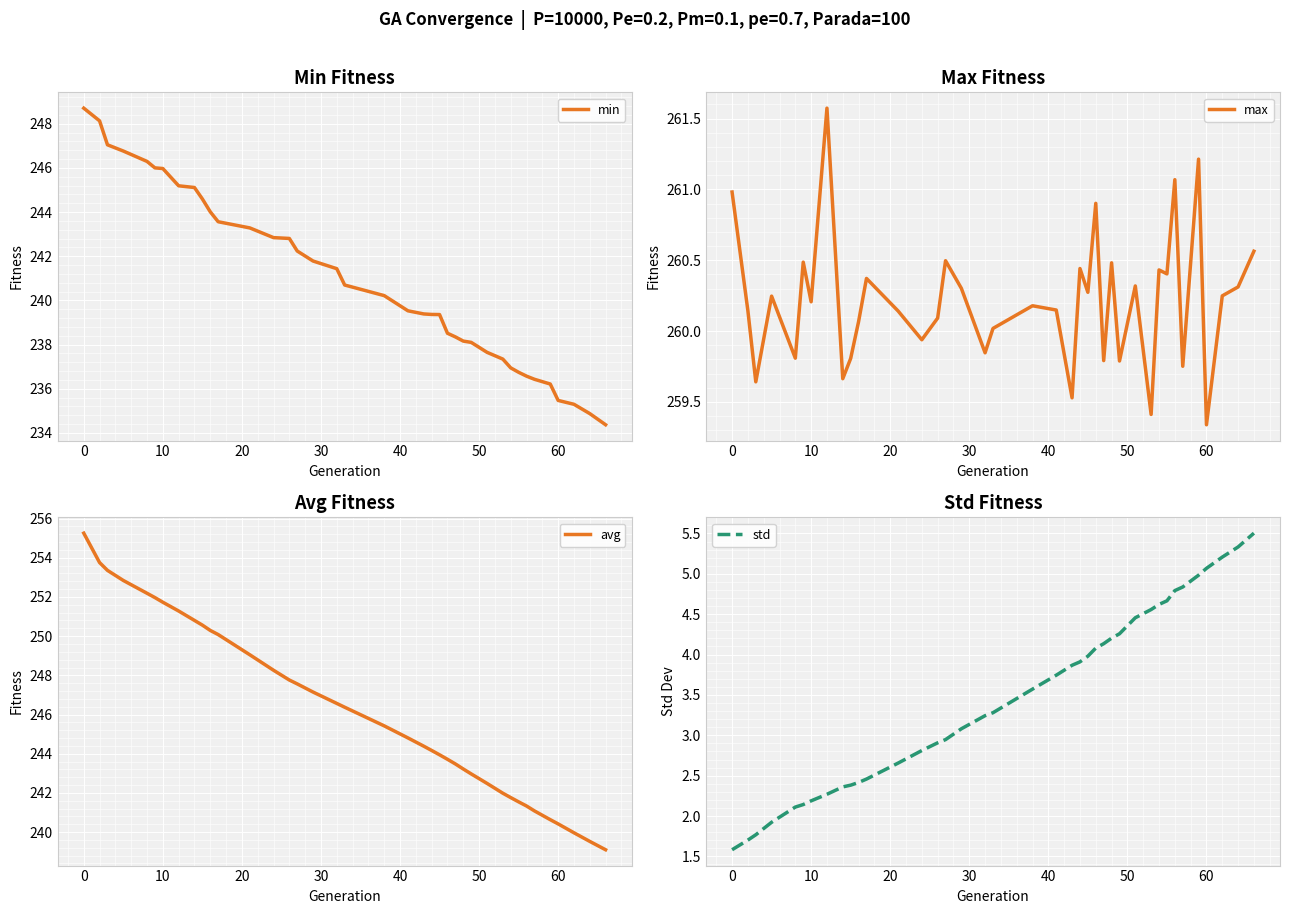

What is the difference between the second highest and second lowest values in the max series?

1.8